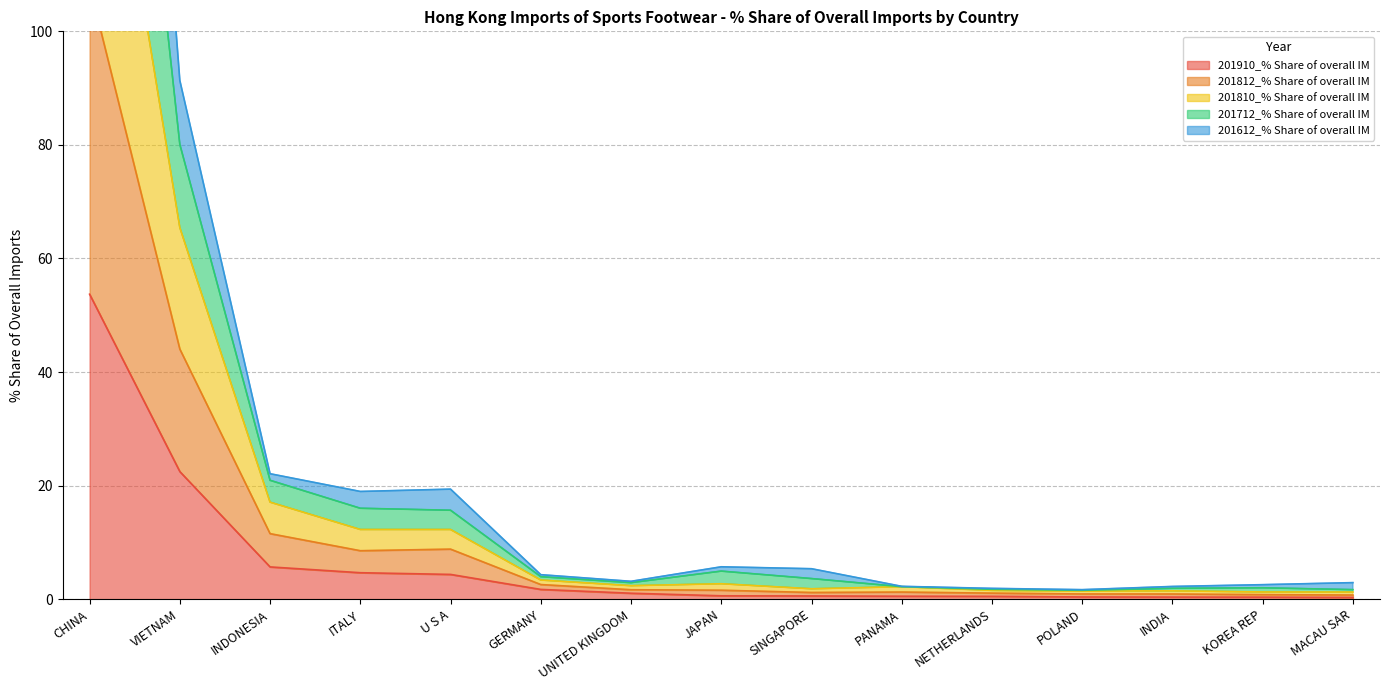

What position from the left is INDONESIA?

3